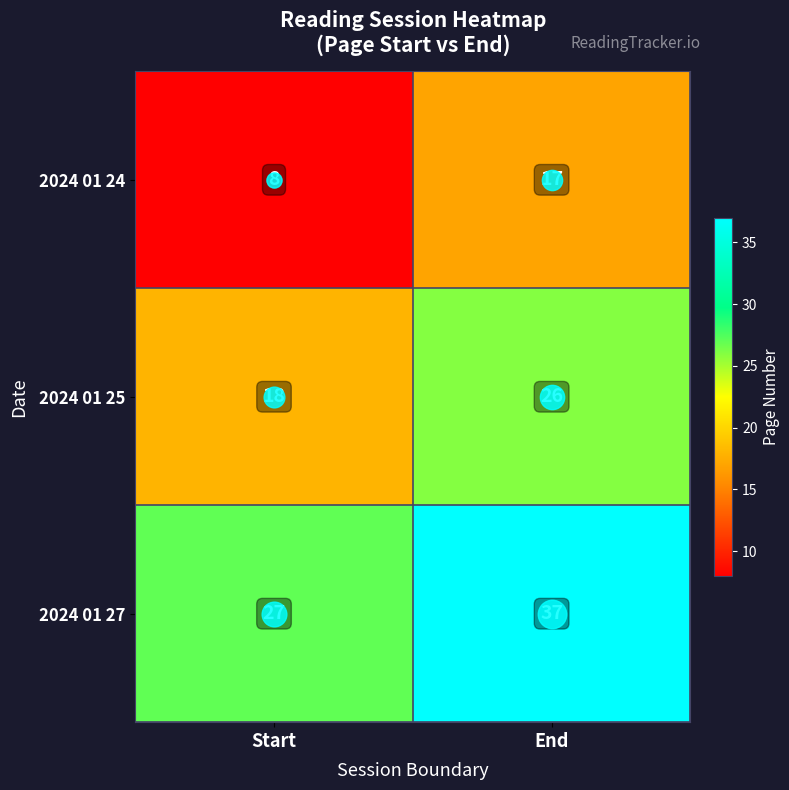

What is the smallest value displayed?

8